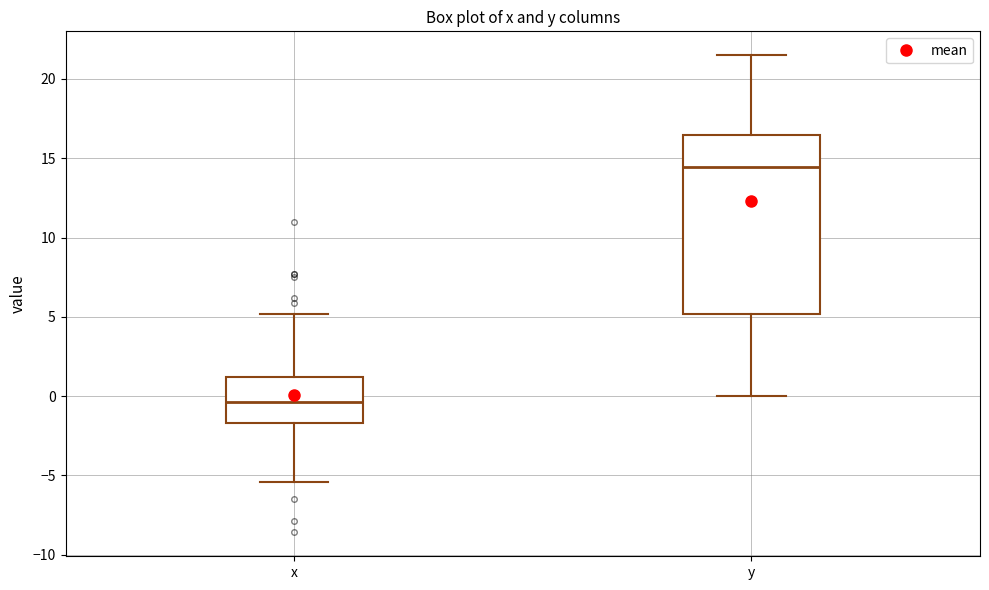

Reading left to right, read every box against the y-axis: the position of its median line, the range the box covers, and the ends of its whiskers. The values are not printed on the chart, so give them approximately, as read against the axis.

x: median -0.5, box -1.5 to 1.0, whiskers -5.5 to 5.0
y: median 14.5, box 5.0 to 16.5, whiskers 0.0 to 21.5